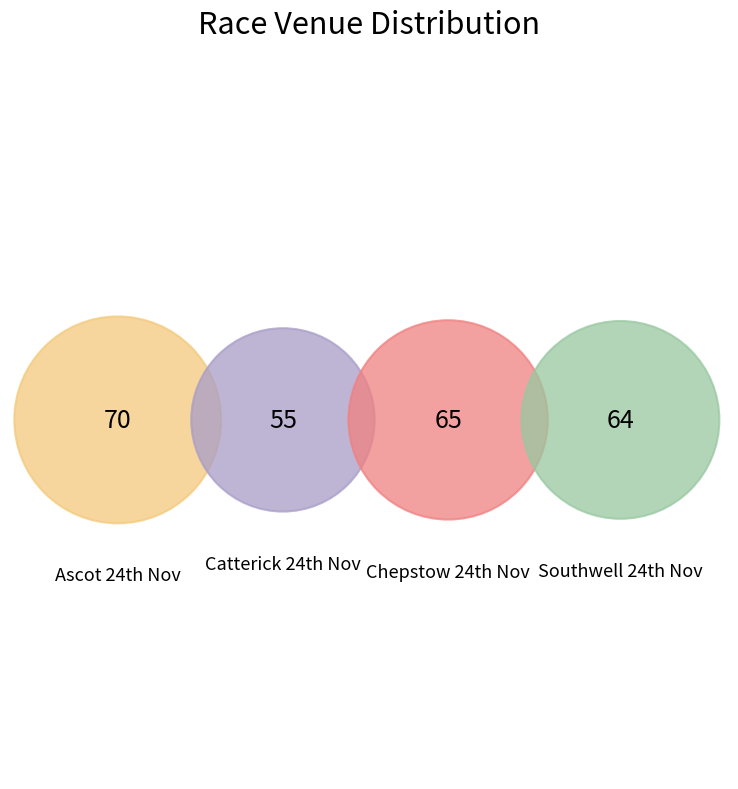

How many segments does this pie chart have?

4